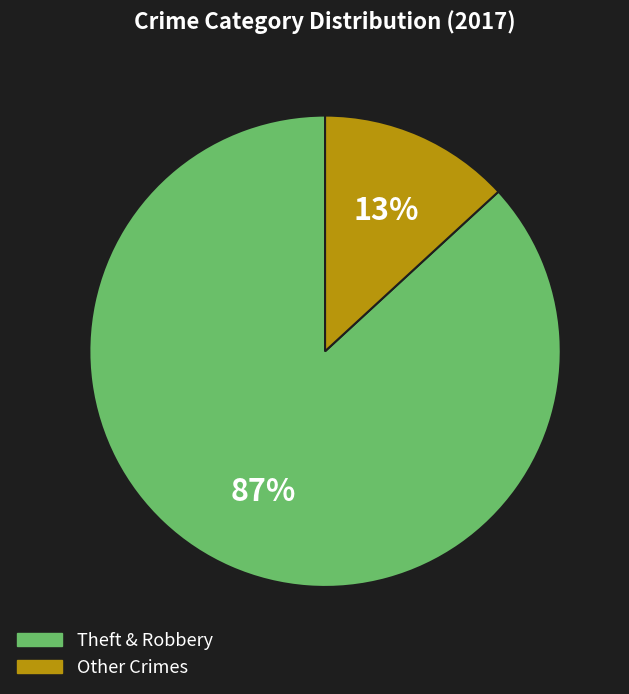

To the nearest percent, what is the average slice percentage?

50%